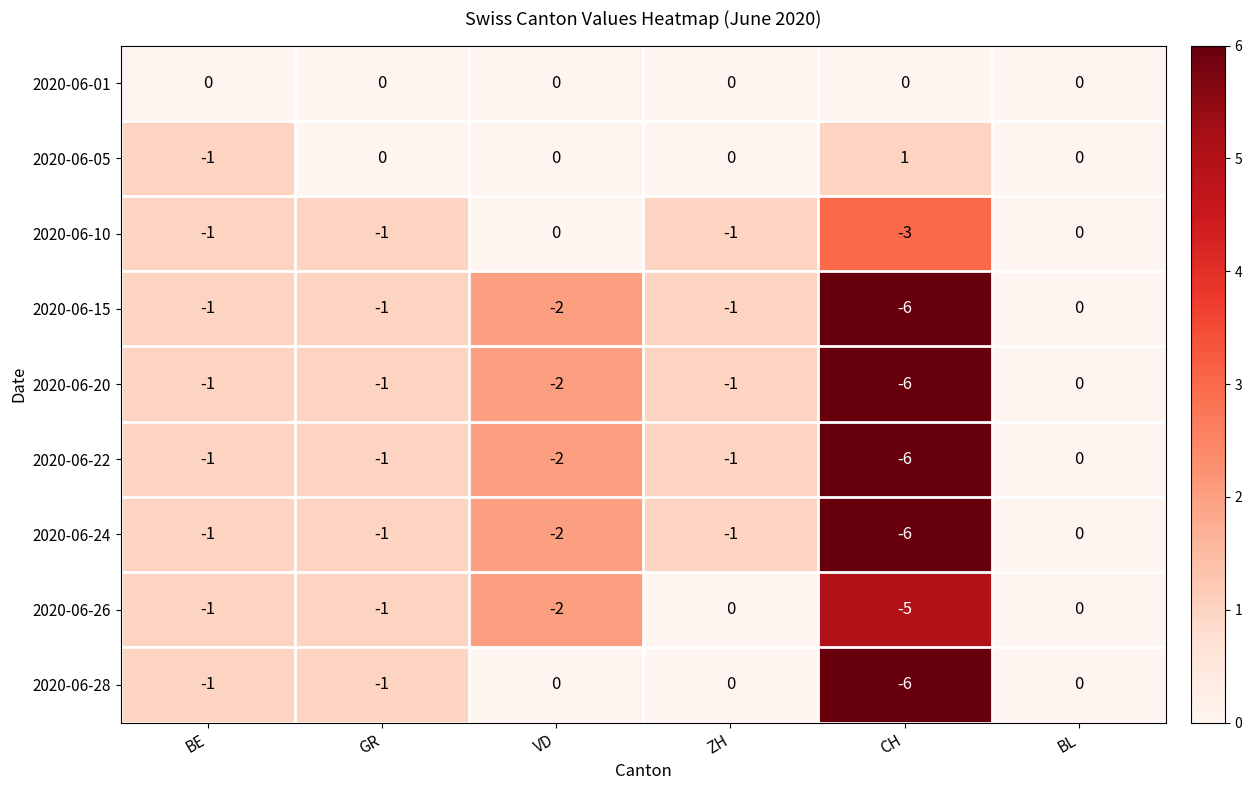

Which label corresponds to the largest value in the chart?

CH